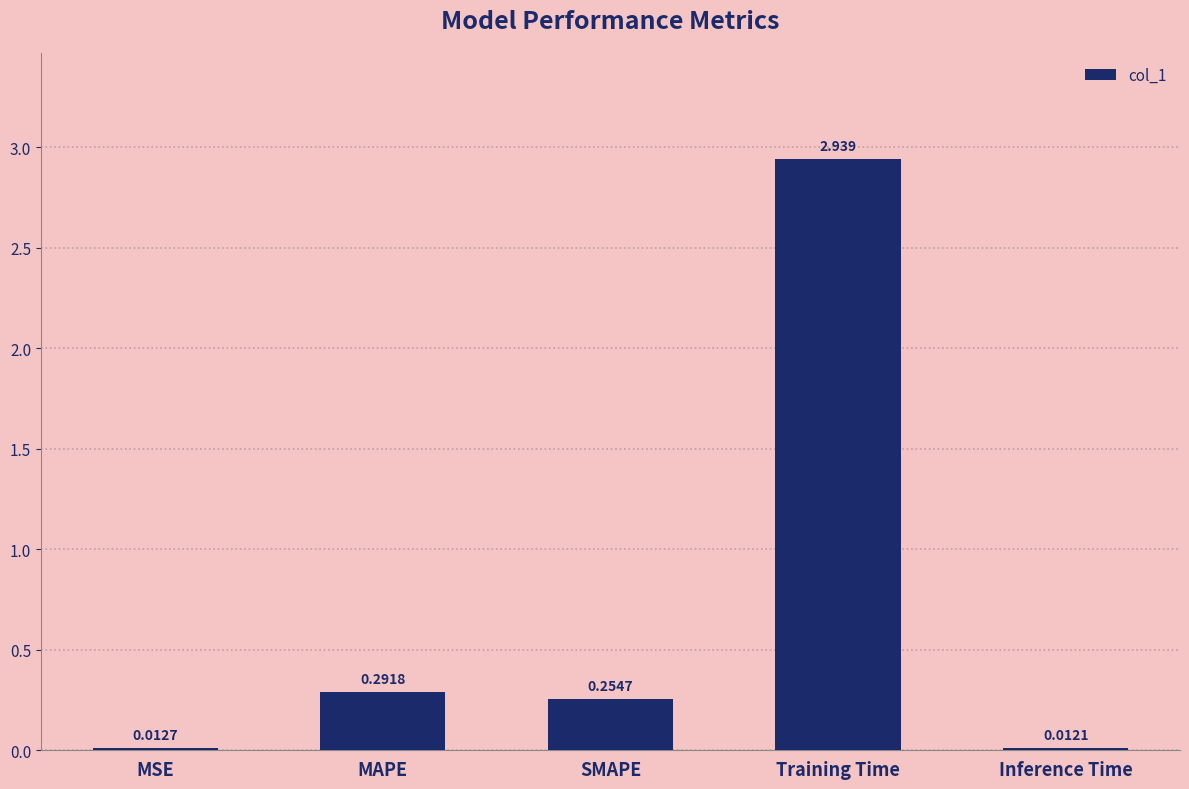

What is the label of the 5th bar from the right?

MSE